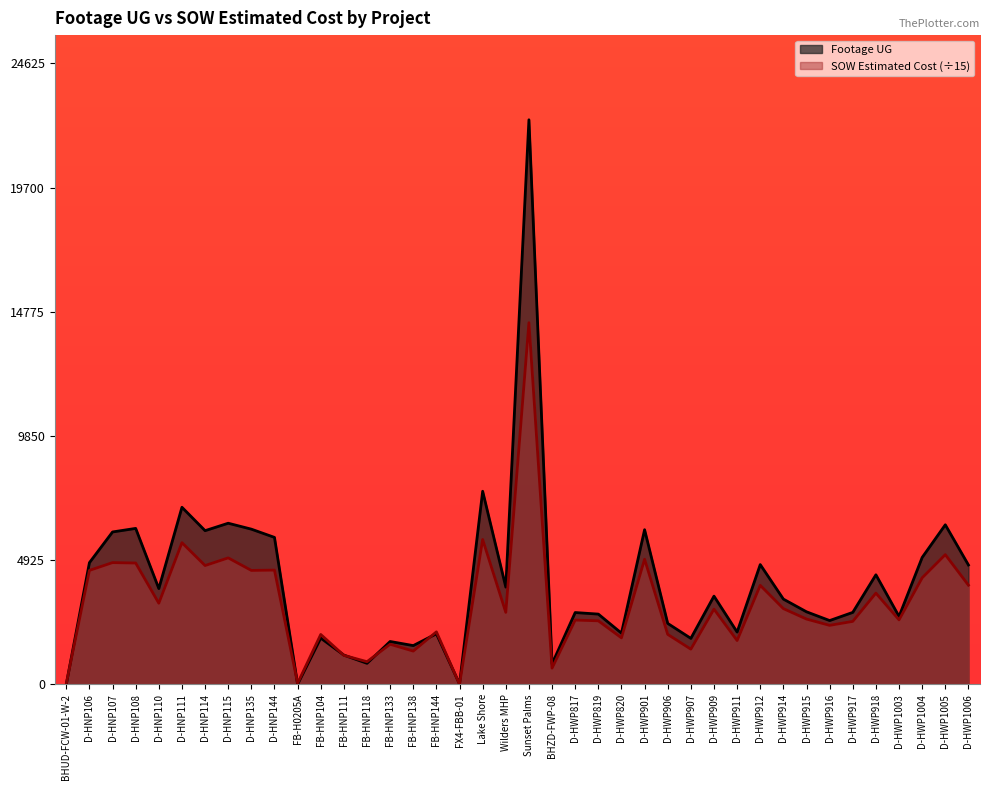

What are all the series names shown in the legend?

Footage UG, SOW Estimated Cost